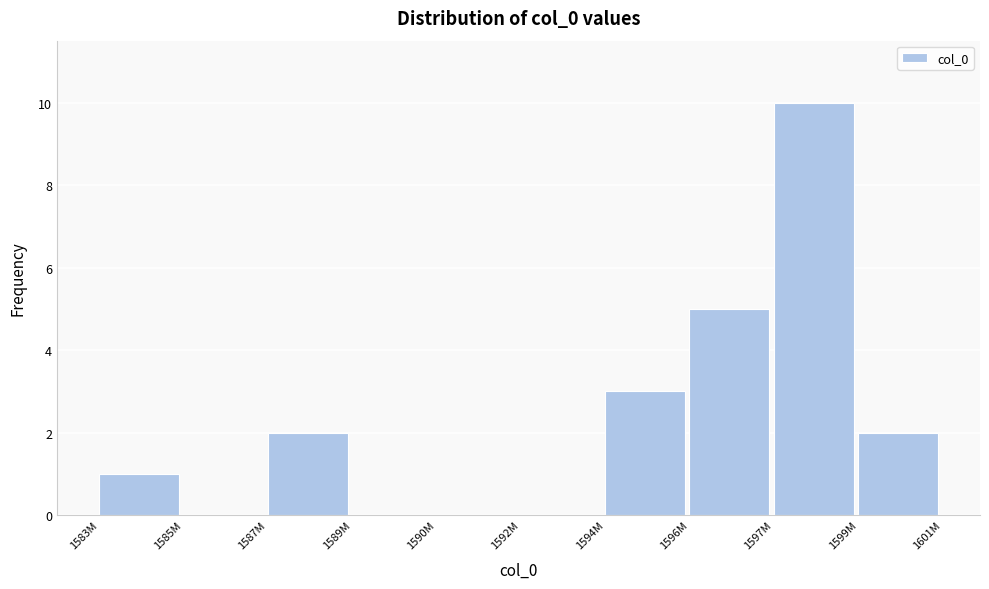

Reading right to left, extract all data points from this chart.

1599M=2	1597M=10	1596M=5	1594M=3	1592M=0	1590M=0	1589M=0	1587M=2	1585M=0	1583M=1